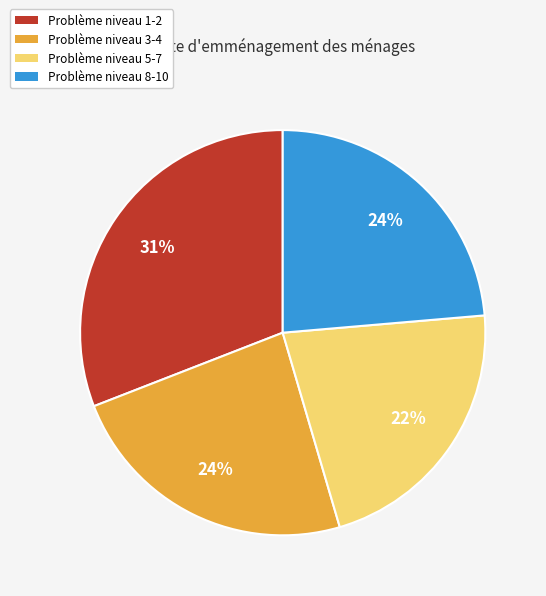

To the nearest percent, what is the average slice percentage?

25%